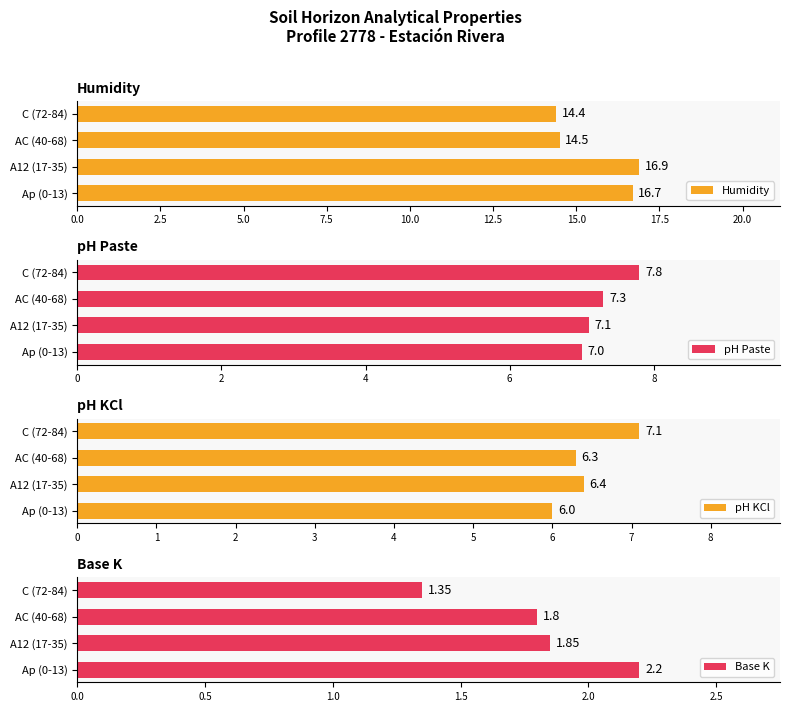

What is the difference between the maximum and minimum values in the Humidity series?

2.5